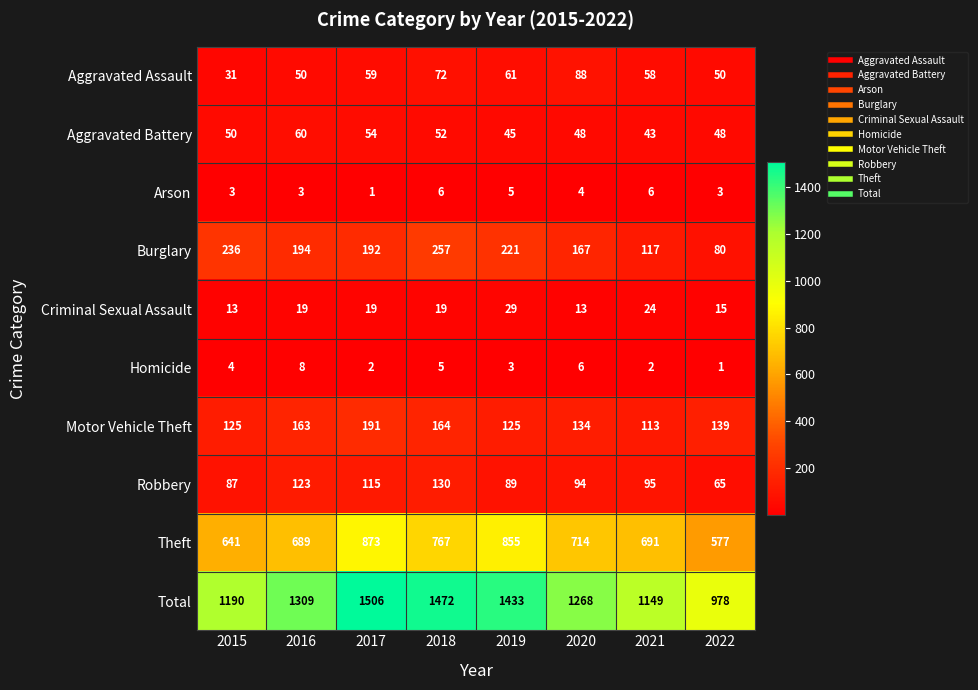

How many Aggravated Battery values are between 48 and 54?

5